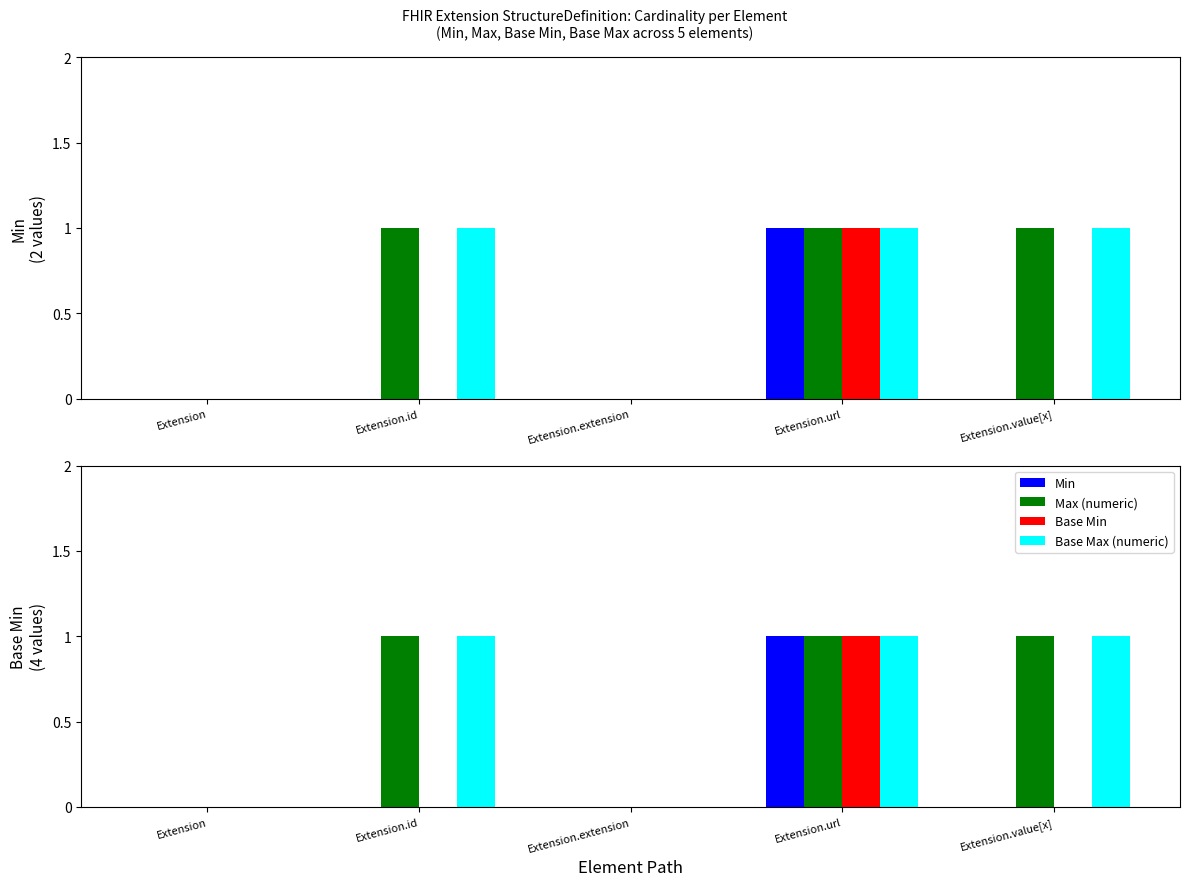

The Base Min series shows 0 at Extension.url. True or false?

False